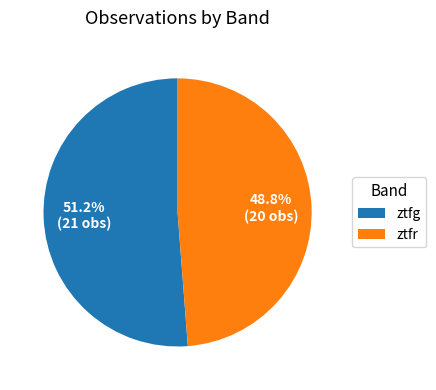

What percentage is the ztfr slice, to the nearest percent?

49%